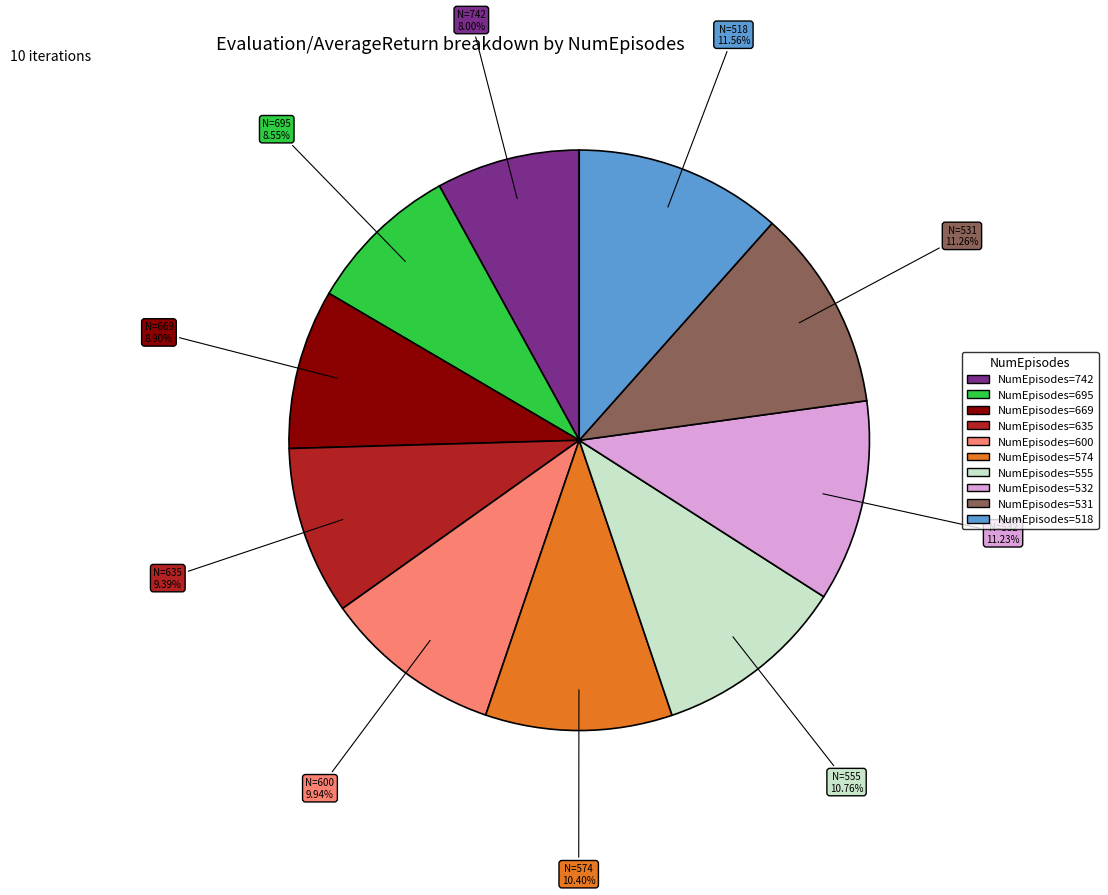

Which category has the smallest portion of the pie?

NumEpisodes=742